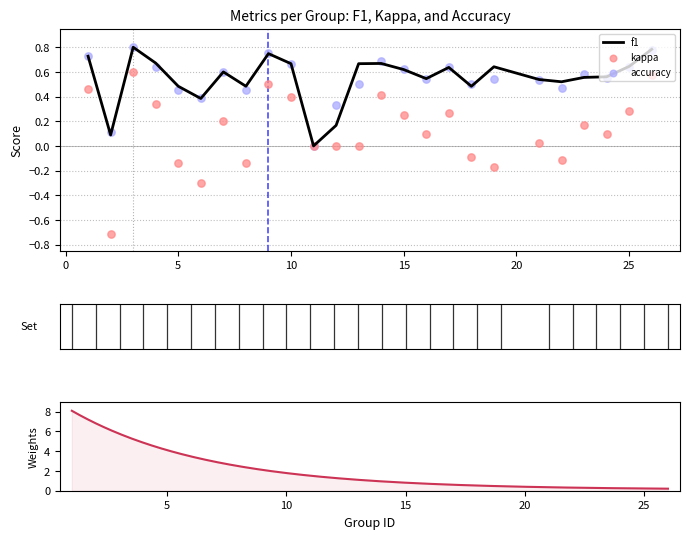

At how many categories does at least one series exceed 0?

24